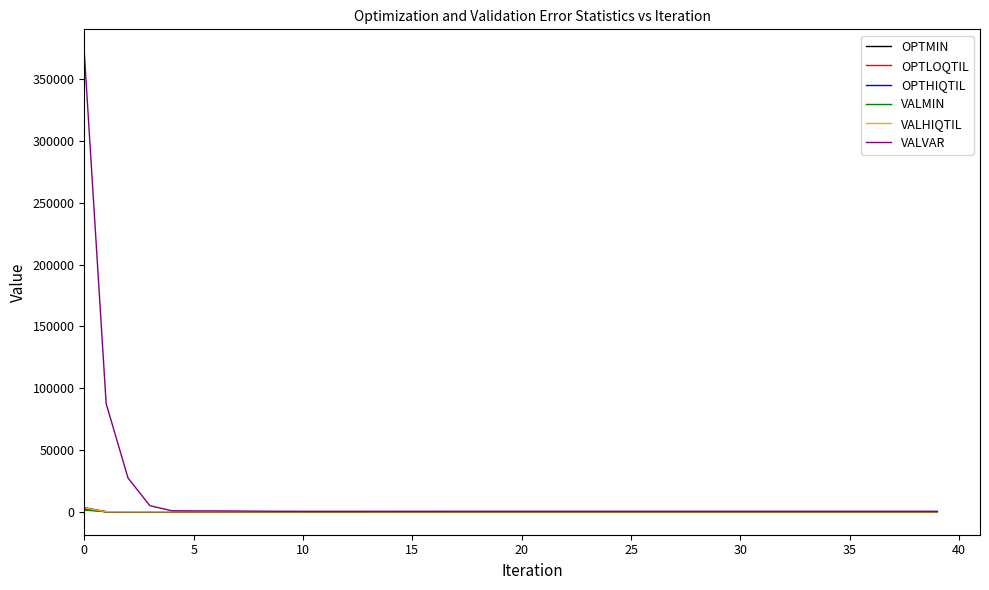

What is the average value of the VALVAR series?

12651.4